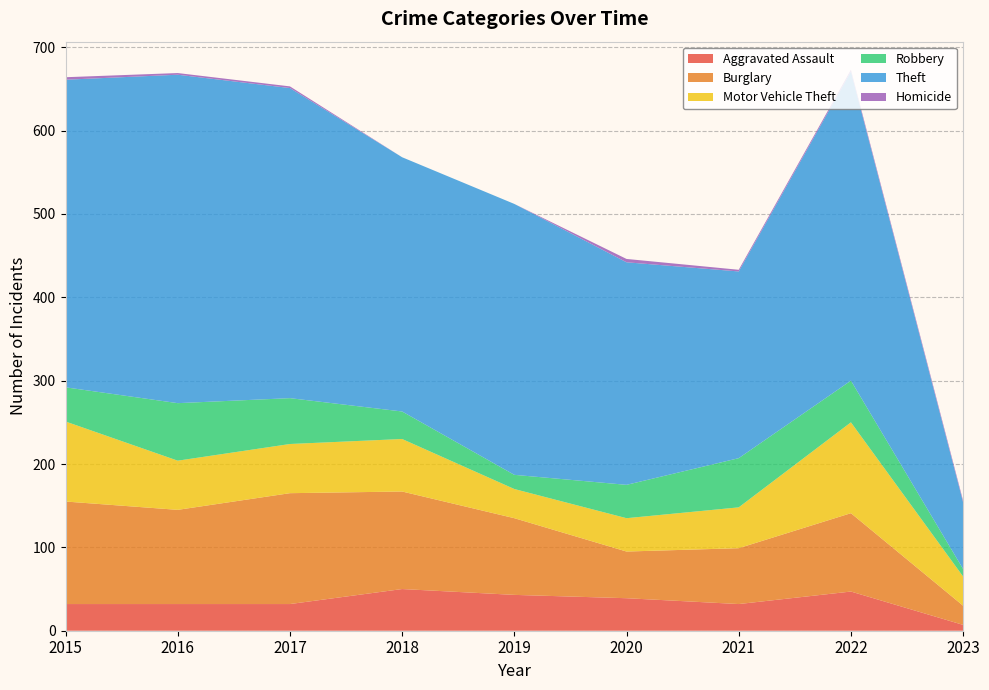

Reading left to right, transcribe all the data shown in this chart.

Aggravated Assault: 32	32	32	50	43	39	32	47	7
Burglary: 123	113	133	117	92	56	67	94	23
Motor Vehicle Theft: 96	59	59	63	35	40	49	109	35
Robbery: 41	69	55	33	17	40	59	50	9
Theft: 369	394	372	305	325	267	224	371	80
Homicide: 3	2	2	0	0	4	2	2	2